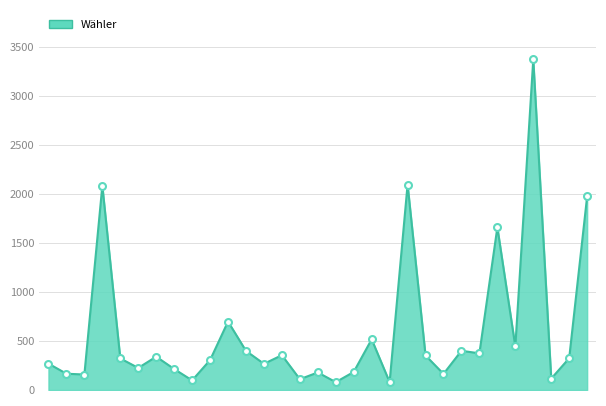

True or false: the data has more than 0 interior local peaks.

True